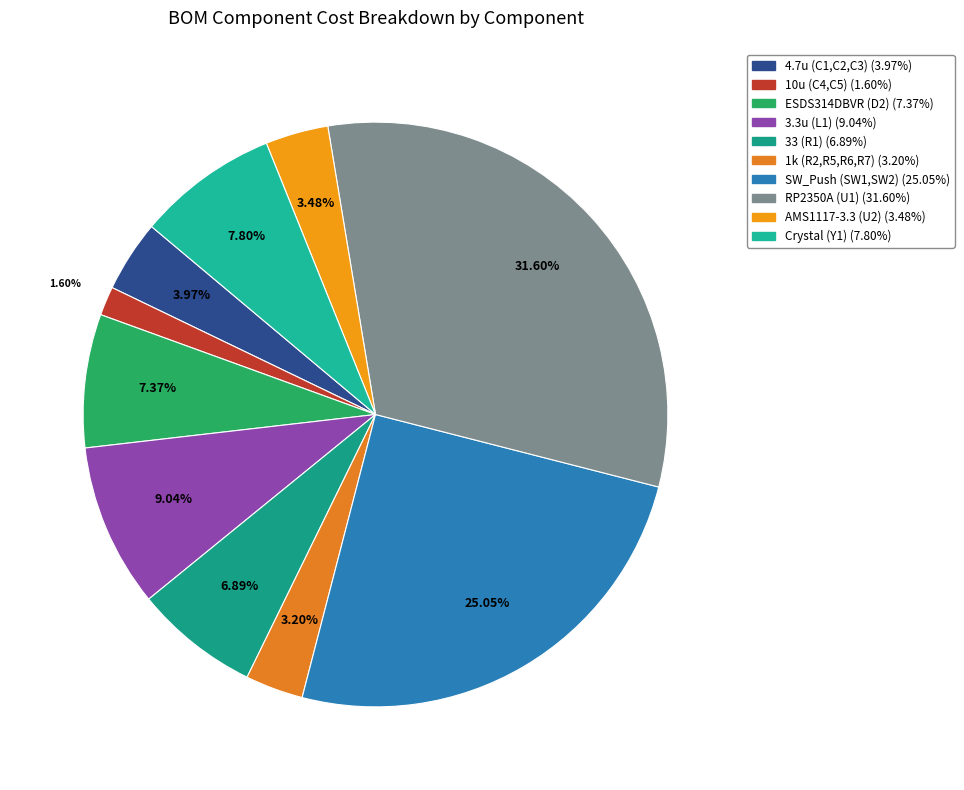

Approximately how many times larger is the value at Crystal (Y1) compared to ESDS314DBVR (D2)?

1.1